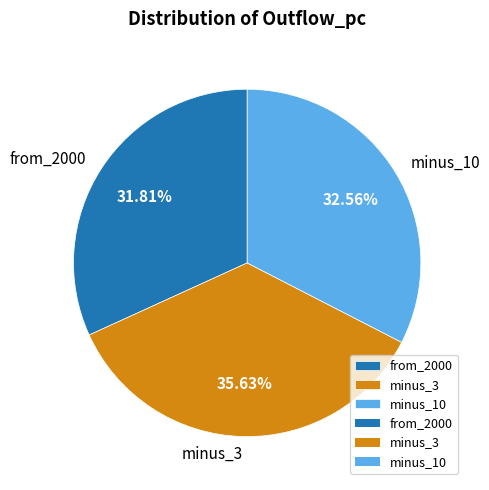

How much of the chart is everything except minus_3?

64.4%